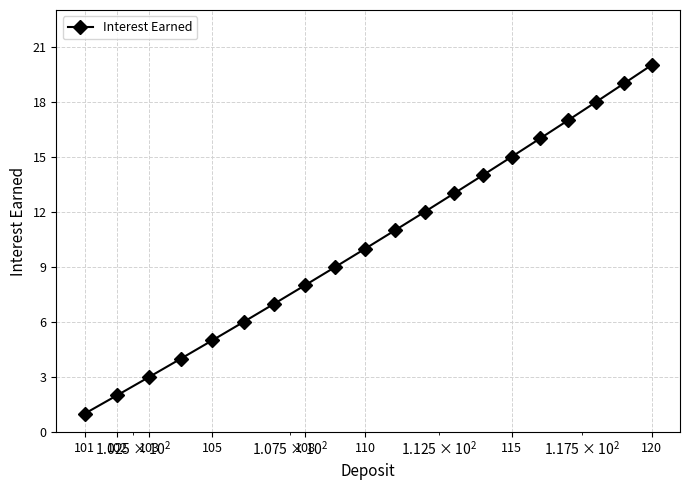

True or false: the data has more than 0 interior local peaks.

False